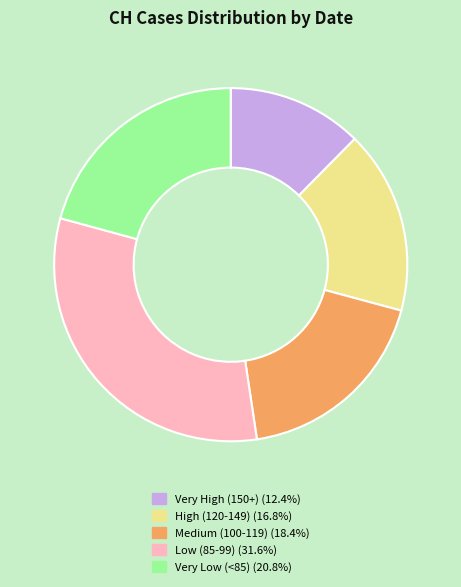

Does any single category account for the majority?

No